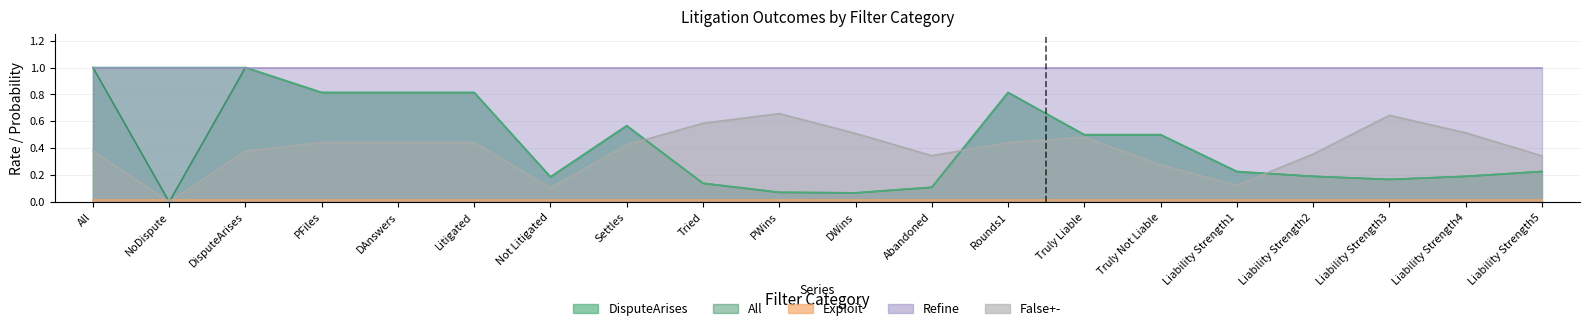

What is the label of the 19th point from the right?

NoDispute